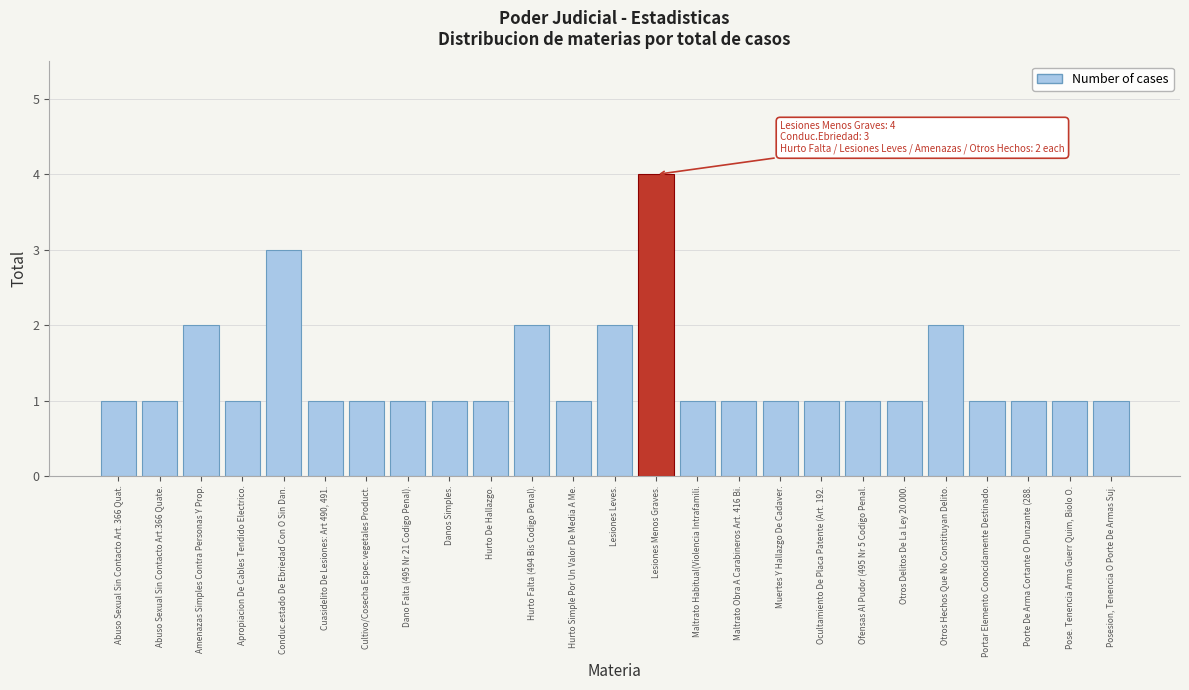

Reading left to right, transcribe all the data shown in this chart.

Abuso Sexual Sin Contacto Art. 366 Quat.=1	Abuso Sexual Sin Contacto Art.366 Quate.=1	Amenazas Simples Contra Personas Y Prop.=2	Apropiacion De Cables Tendido Electrico.=1	Conduc.estado De Ebriedad Con O Sin Dan.=3	Cuasidelito De Lesiones: Art 490, 491.=1	Cultivo/Cosecha Espec.vegetales Product.=1	Dano Falta (495 Nr 21 Codigo Penal).=1	Danos Simples.=1	Hurto De Hallazgo.=1	Hurto Falta (494 Bis Codigo Penal).=2	Hurto Simple Por Un Valor De Media A Me.=1	Lesiones Leves.=2	Lesiones Menos Graves.=4	Maltrato Habitual(Violencia Intrafamili.=1	Maltrato Obra A Carabineros Art. 416 Bi.=1	Muertes Y Hallazgo De Cadaver.=1	Ocultamiento De Placa Patente (Art. 192.=1	Ofensas Al Pudor (495 Nr 5 Codigo Penal.=1	Otros Delitos De La Ley 20.000.=1	Otros Hechos Que No Constituyan Delito.=2	Portar Elemento Conocidamente Destinado.=1	Porte De Arma Cortante O Punzante (288.=1	Pose. Tenencia Arma Guerr Quim, Biolo O.=1	Posesion, Tenencia O Porte De Armas Suj.=1